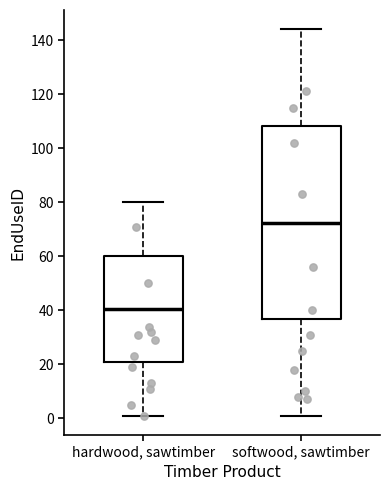

Where does the median line of the box for softwood, sawtimber sit on the y-axis? The values are not printed on the chart, so give them approximately, as read against the axis.

72